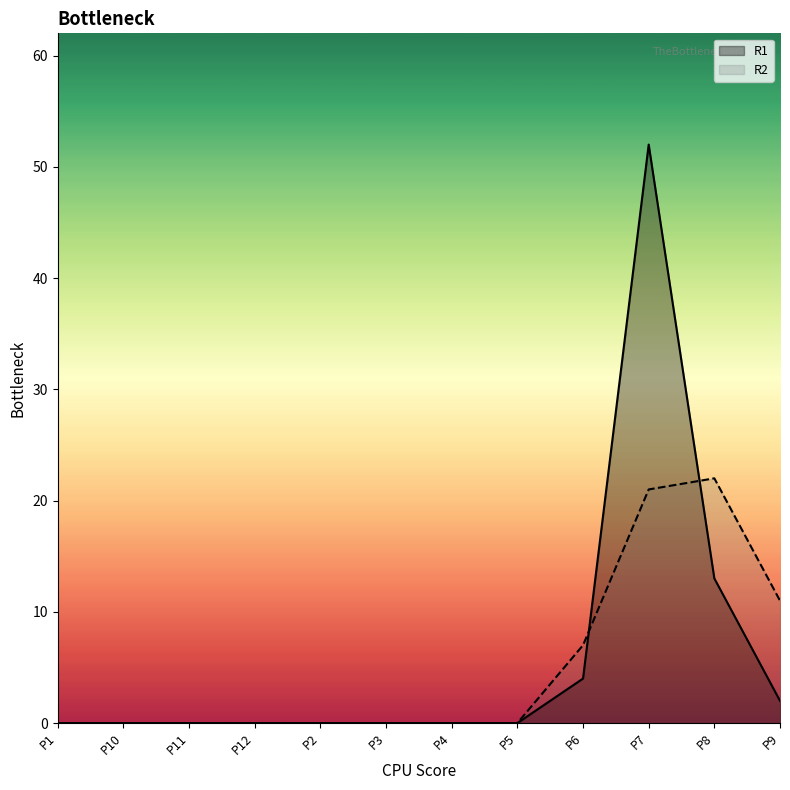

True or false: R2 has more than 2 points higher than both neighbors.

False